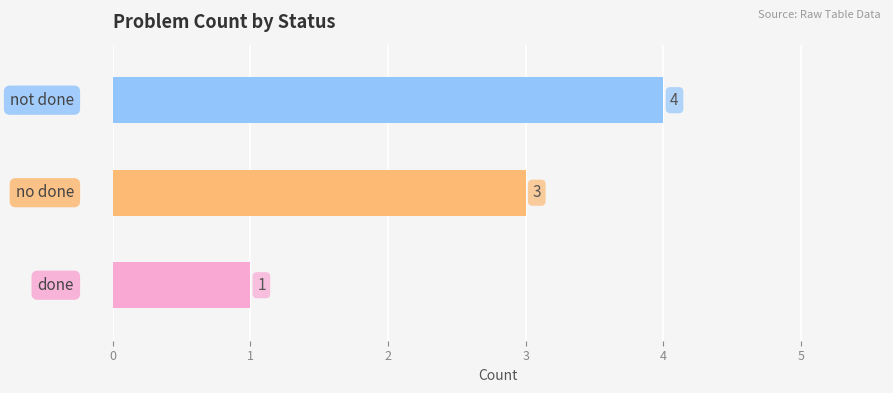

What is the minimum value shown in the chart?

1